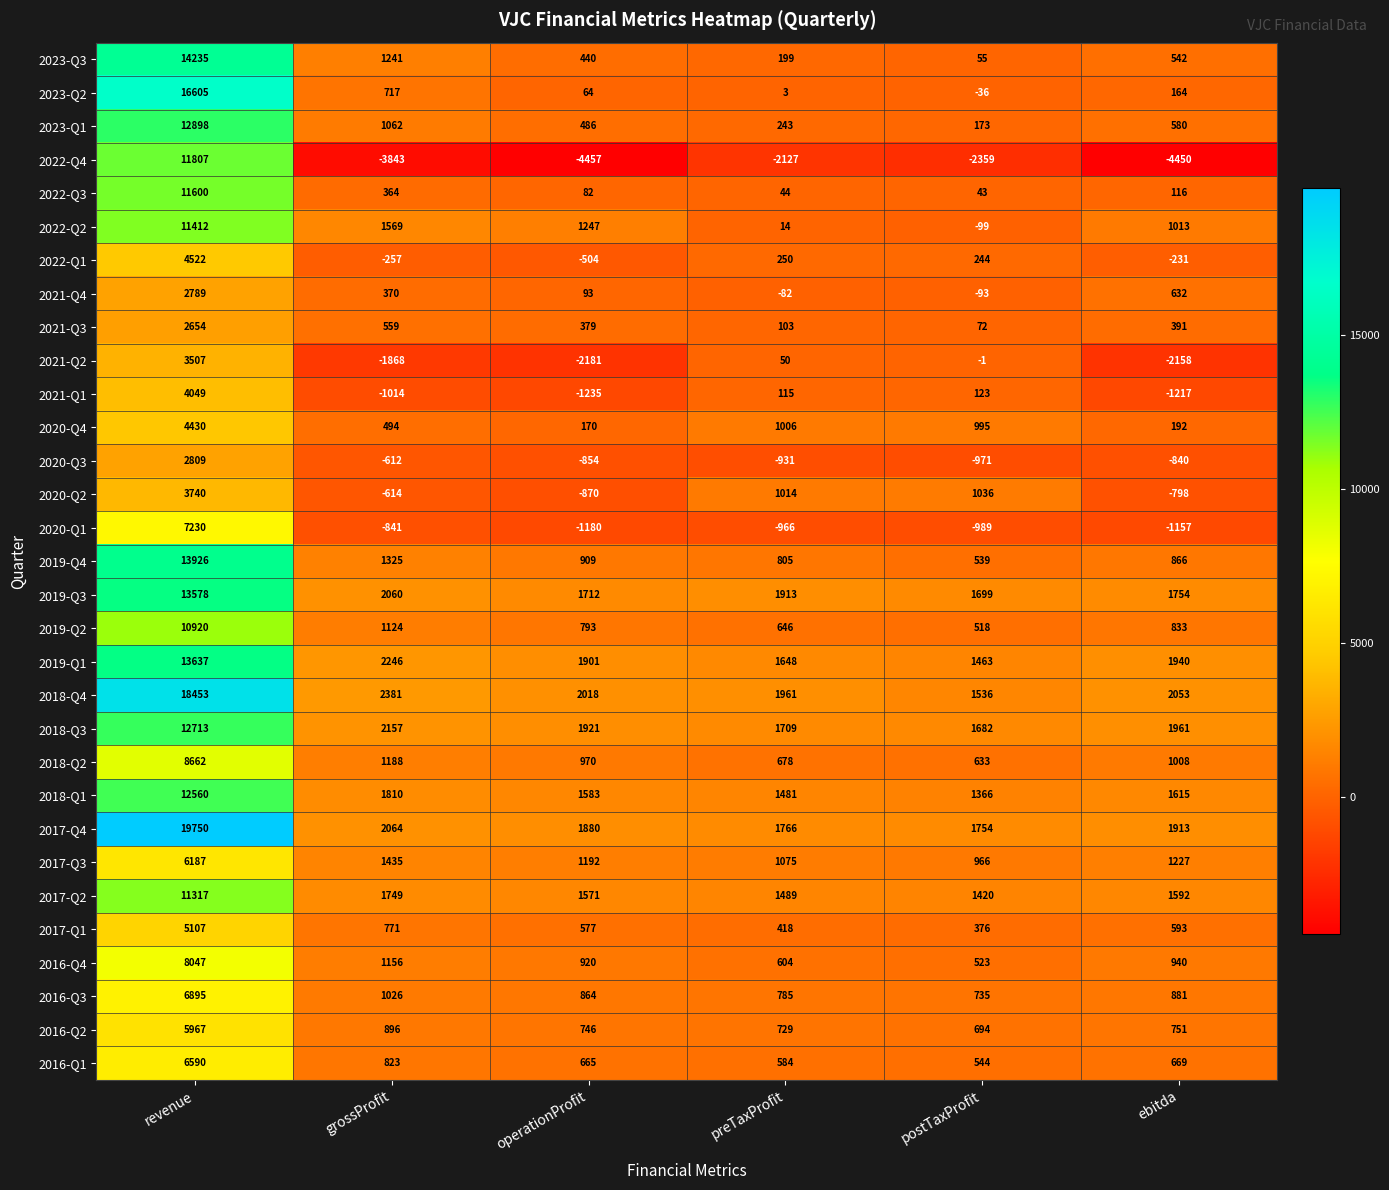

How many values in 2022-Q2 are above zero?

5